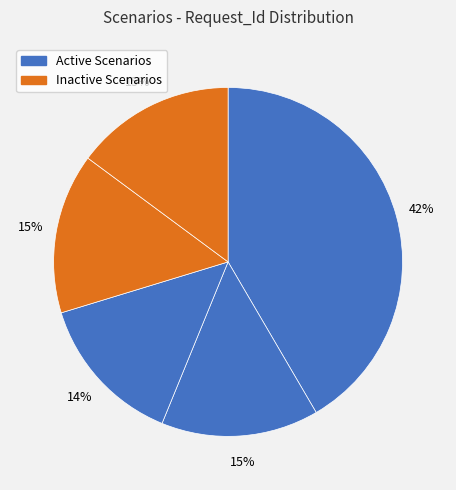

How many segments does this pie chart have?

5